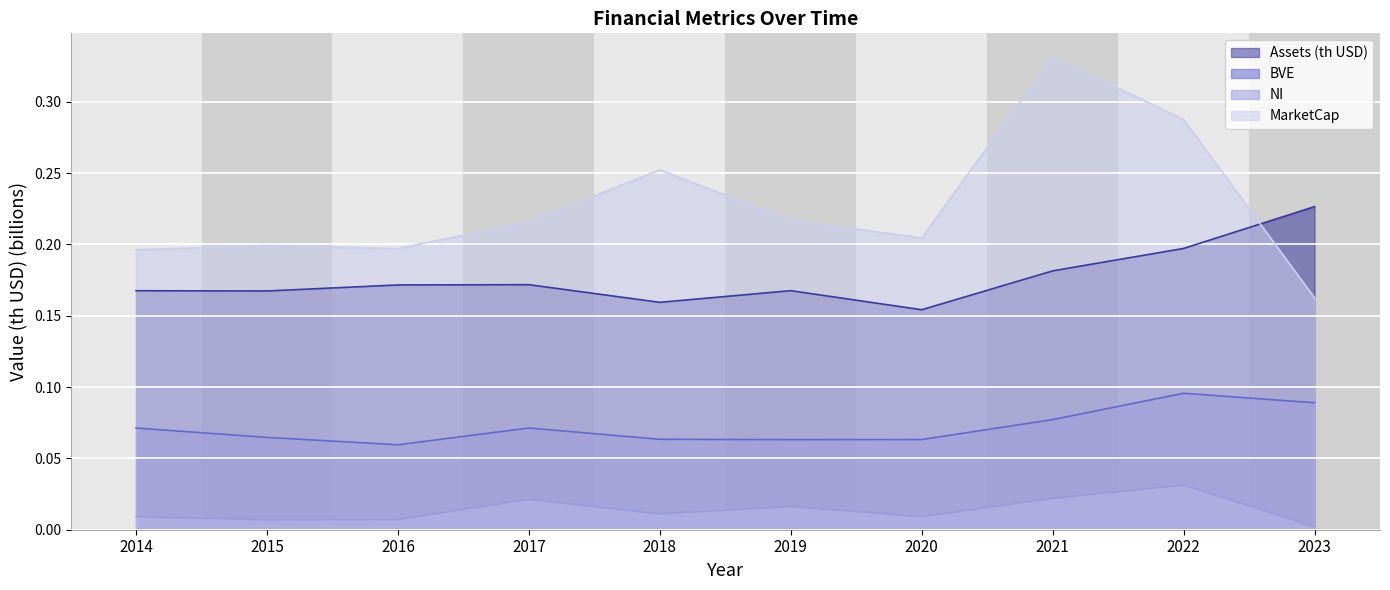

Which category has the highest value across all series?

2021